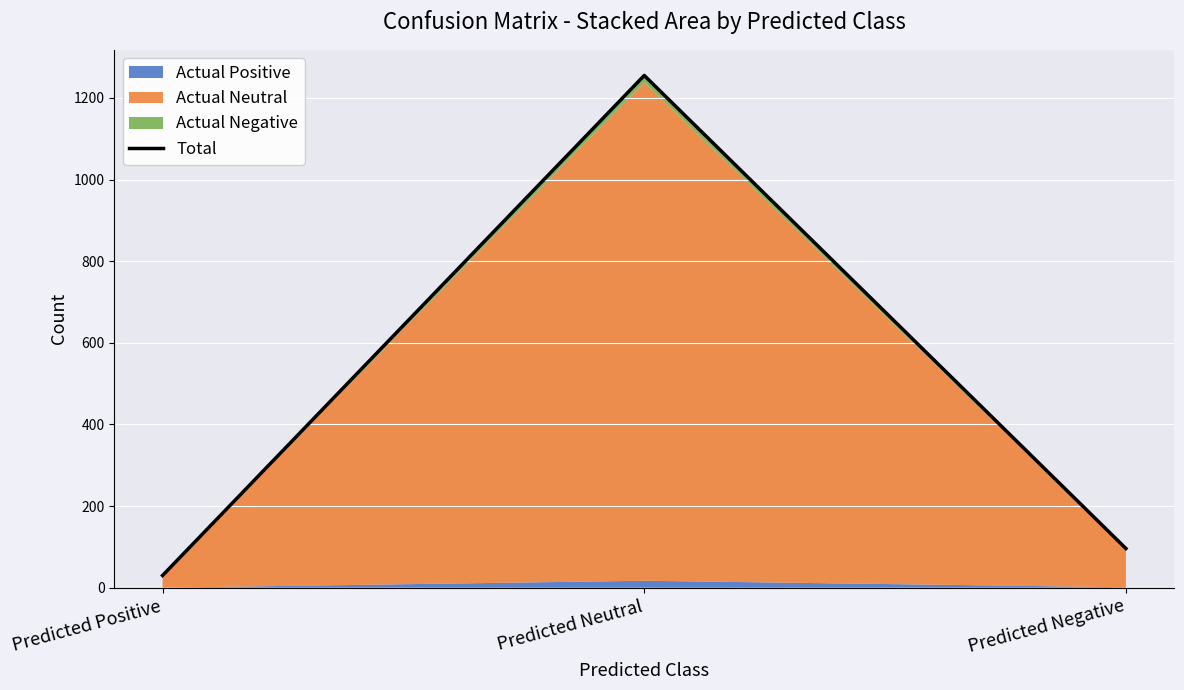

How many lines are shown in the chart?

1